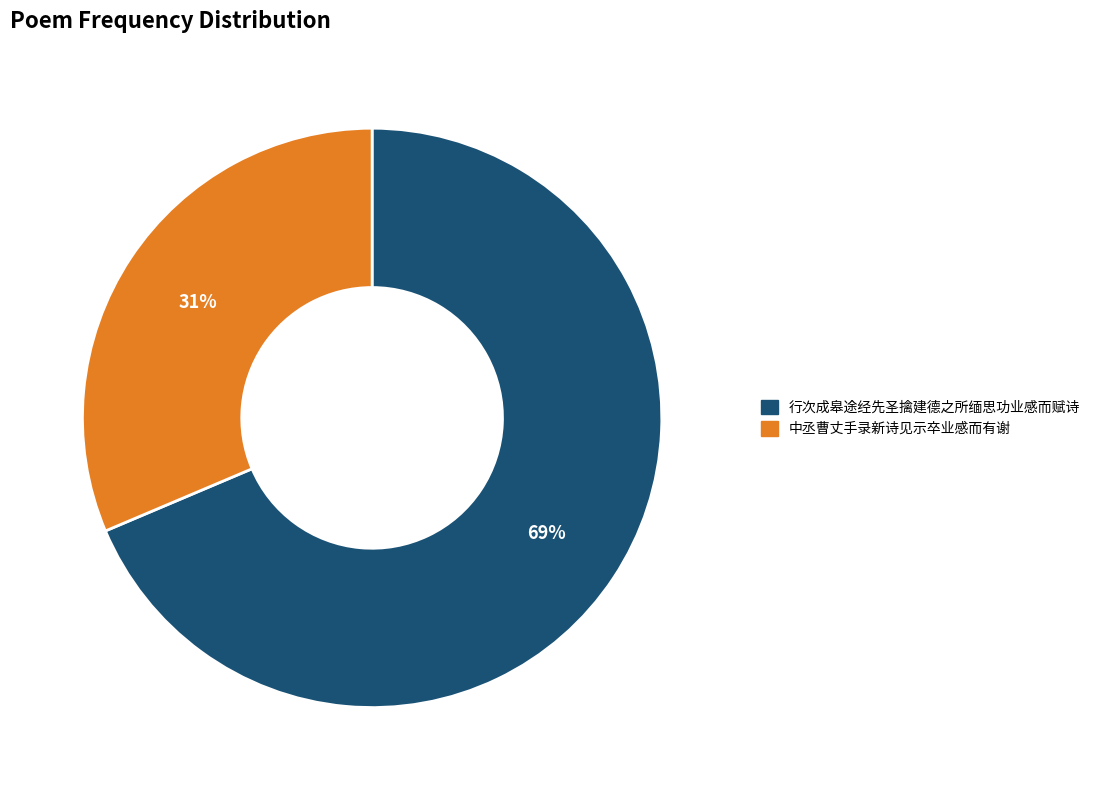

To the nearest percent, what portion does 行次成皋途经先圣擒建德之所缅思功业感而赋诗 represent?

69%